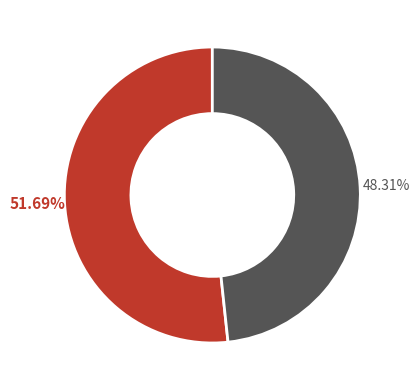

Does any single category account for the majority?

Yes